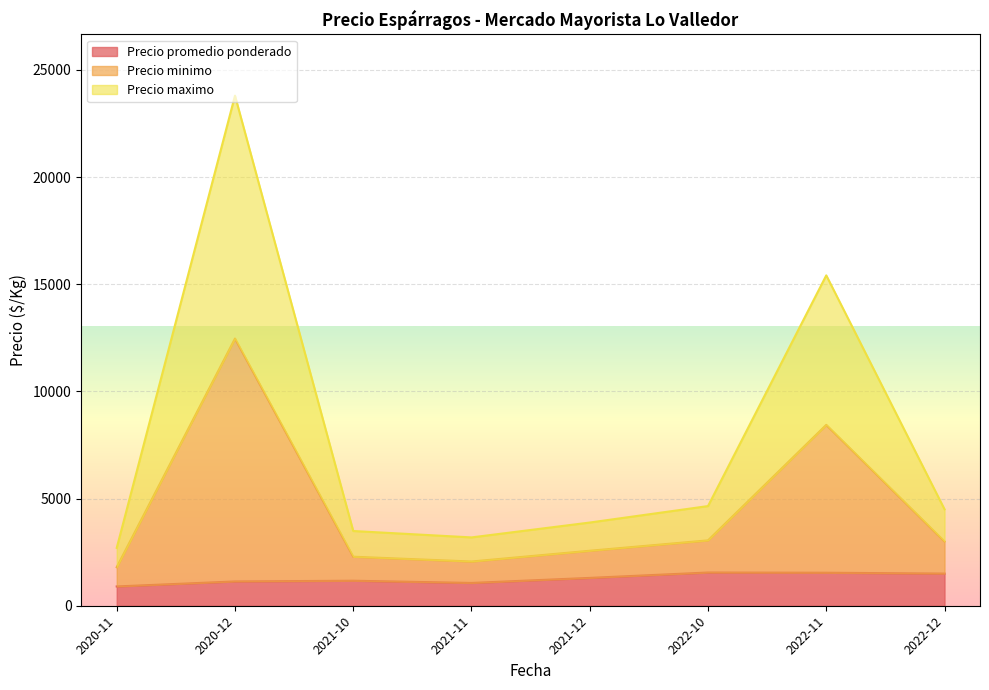

What is the minimum value for Precio promedio ponderado?

900.0